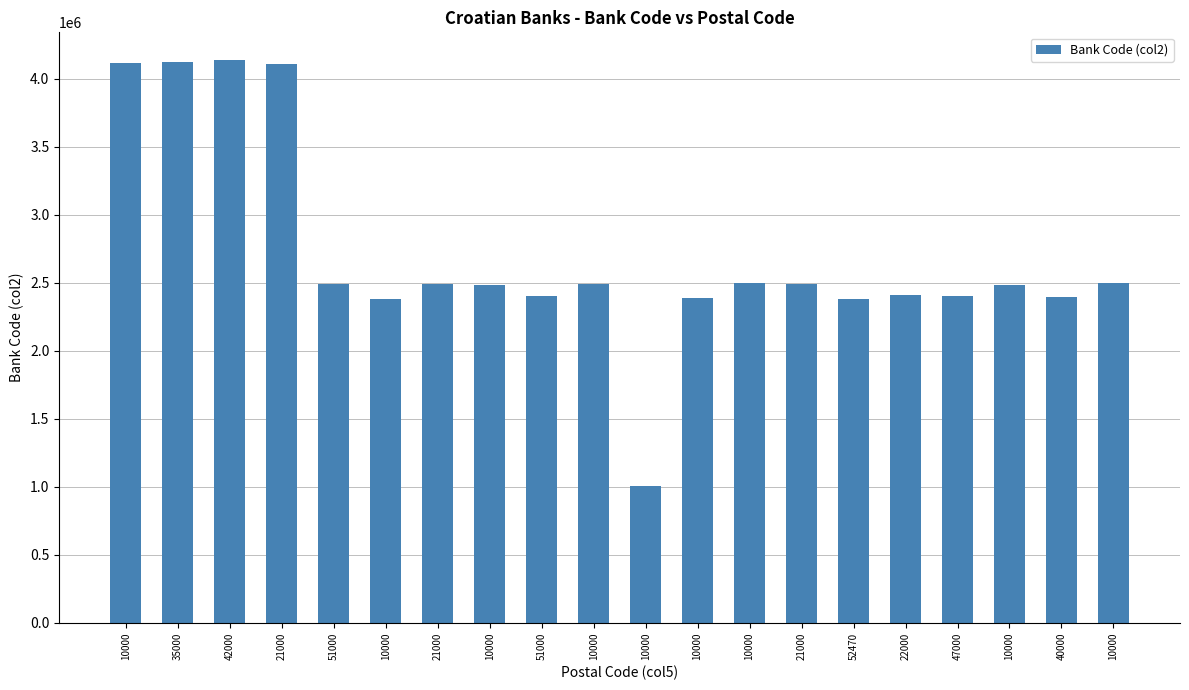

Reading right to left, list all the values displayed in this chart.

10000=2495009	40000=2392007	10000=2481000	47000=2400008	22000=2411006	52470=2380006	21000=2492008	10000=2500009	10000=2390001	10000=1001005	10000=2493003	51000=2402006	10000=2485003	21000=2491005	10000=2382001	51000=2488001	21000=4109006	42000=4133006	35000=4124003	10000=4115008